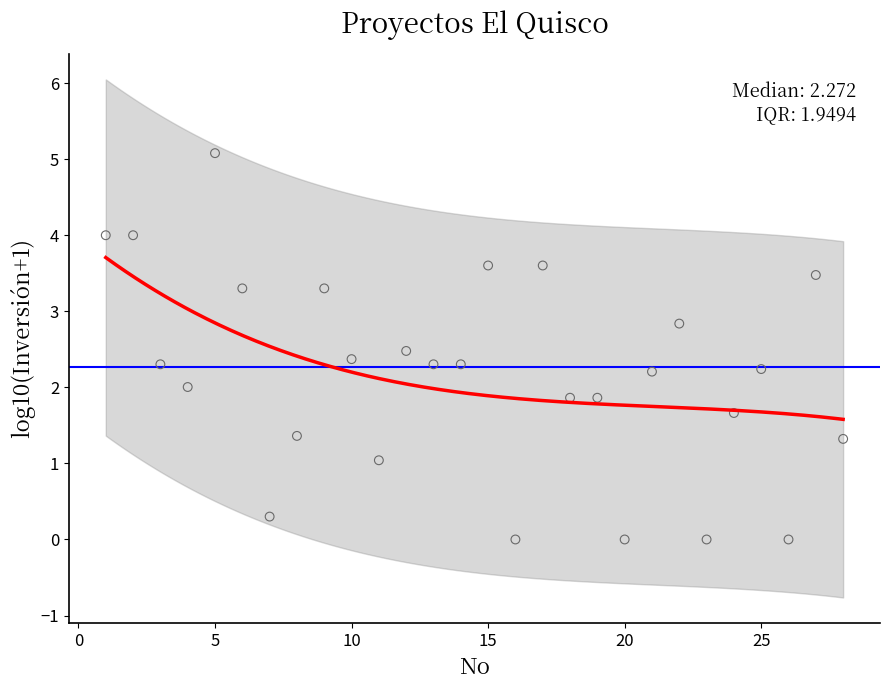

List the coordinates of all points as (Y, X) pairs, reading left to right.

(4.0, 1.0)  (4.0, 2.0)  (2.3, 3.0)  (2.0, 4.0)  (5.1, 5.0)  (3.3, 6.0)  (0.3, 7.0)  (1.4, 8.0)  (3.3, 9.0)  (2.4, 10.0)  (1.0, 11.0)  (2.5, 12.0)  (2.3, 13.0)  (2.3, 14.0)  (3.6, 15.0)  (0.0, 16.0)  (3.6, 17.0)  (1.9, 18.0)  (1.9, 19.0)  (0.0, 20.0)  (2.2, 21.0)  (2.8, 22.0)  (0.0, 23.0)  (1.7, 24.0)  (2.2, 25.0)  (0.0, 26.0)  (3.5, 27.0)  (1.3, 28.0)